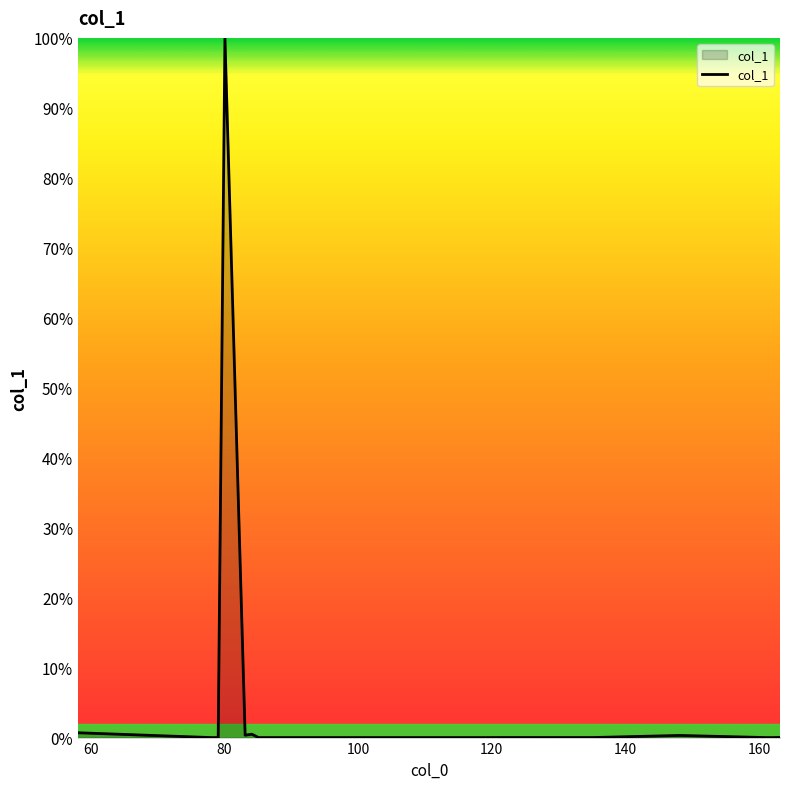

What is the maximum value shown in the chart?

100.0